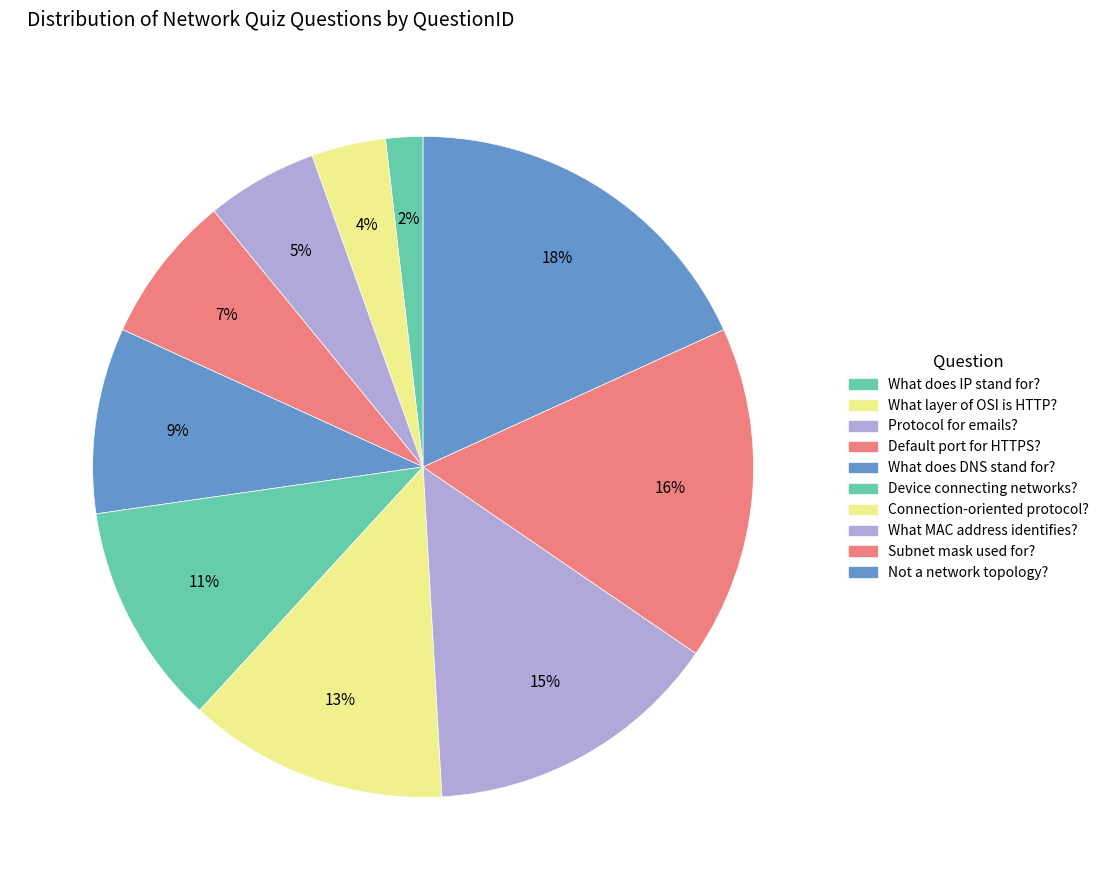

How many slices are in this pie chart?

10